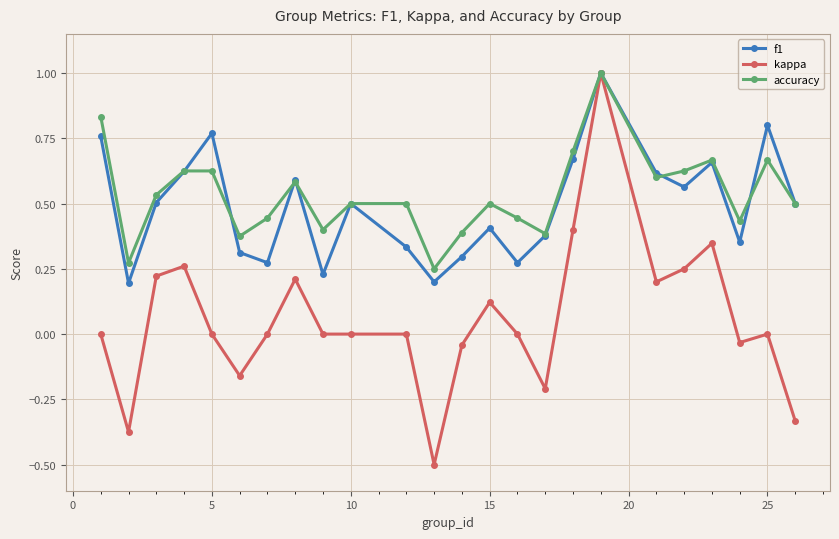

Which series has the widest spread of values?

kappa